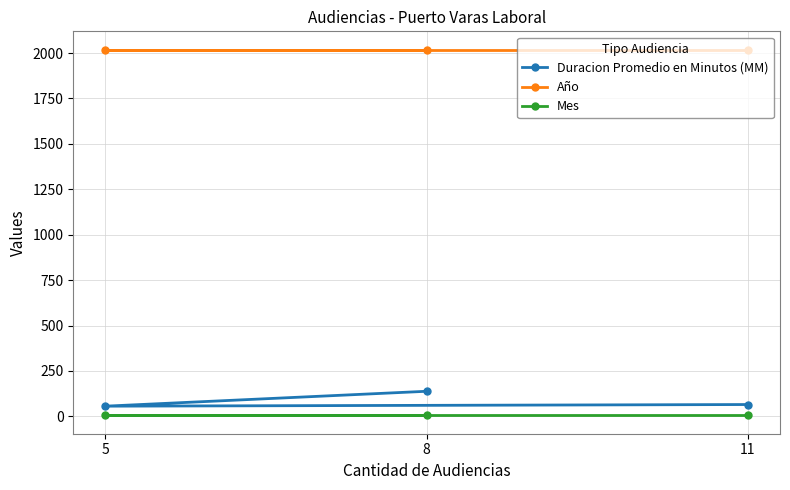

Count the number of categories in the chart.

3